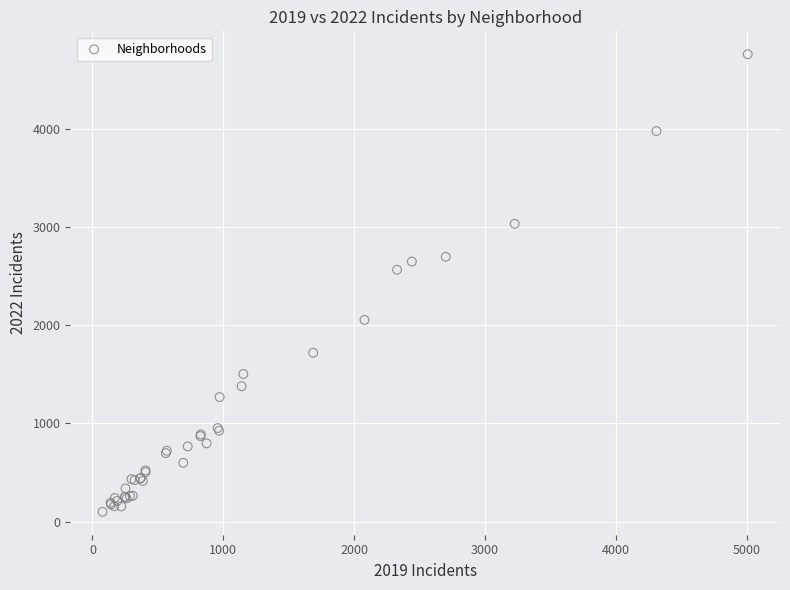

What Y value in the scatter plot is closest to 2431?

2566